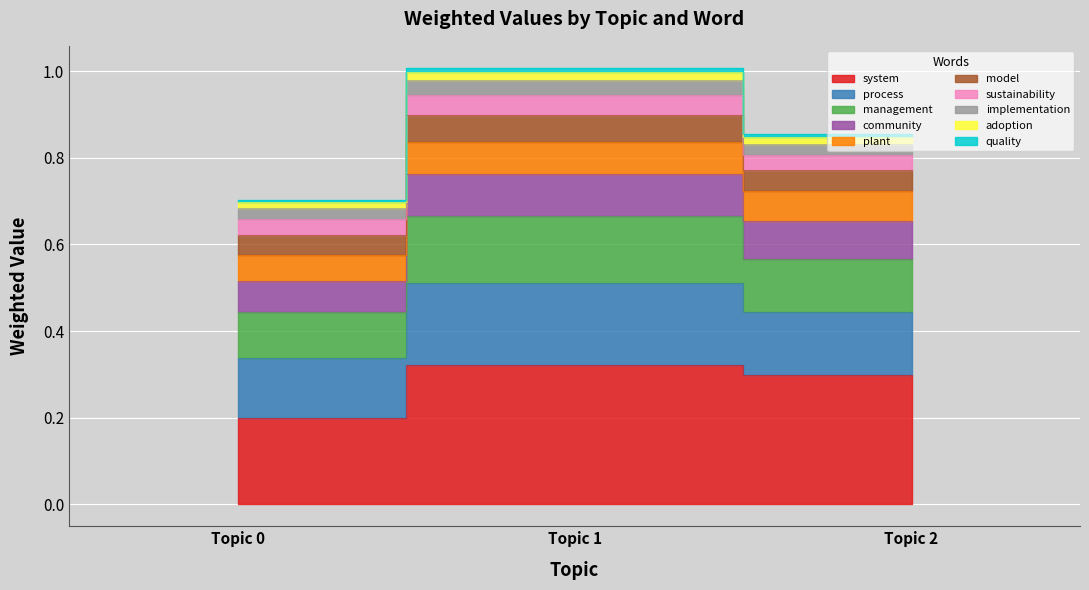

The value of system at Topic 0 is 0.2. True or false?

True